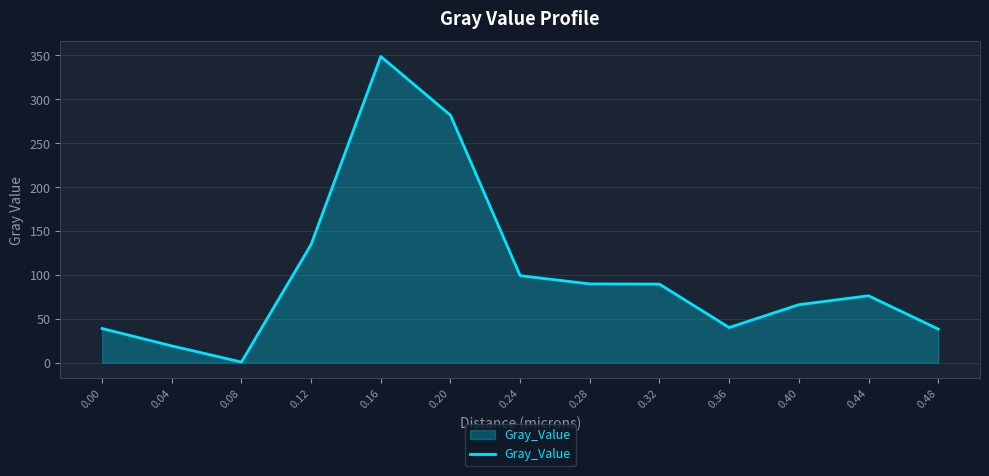

At which category does the data reach its first local peak?

0.16